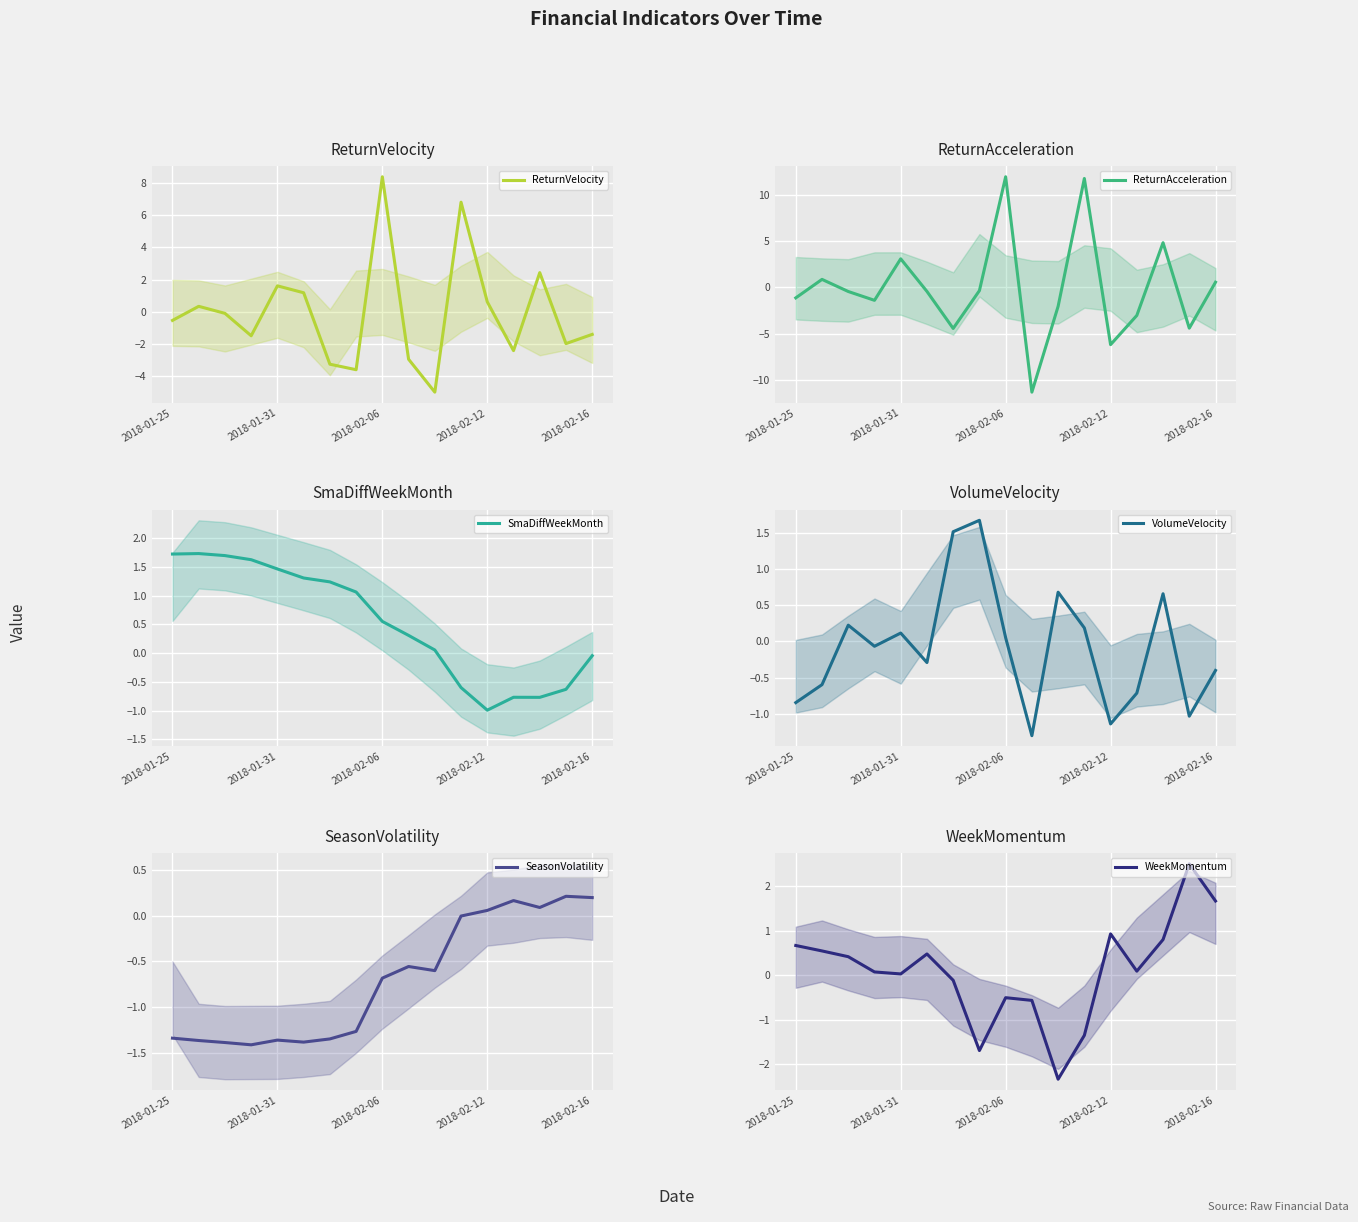

What is the value of the ReturnAcceleration point at the 14th from the left?

-3.0